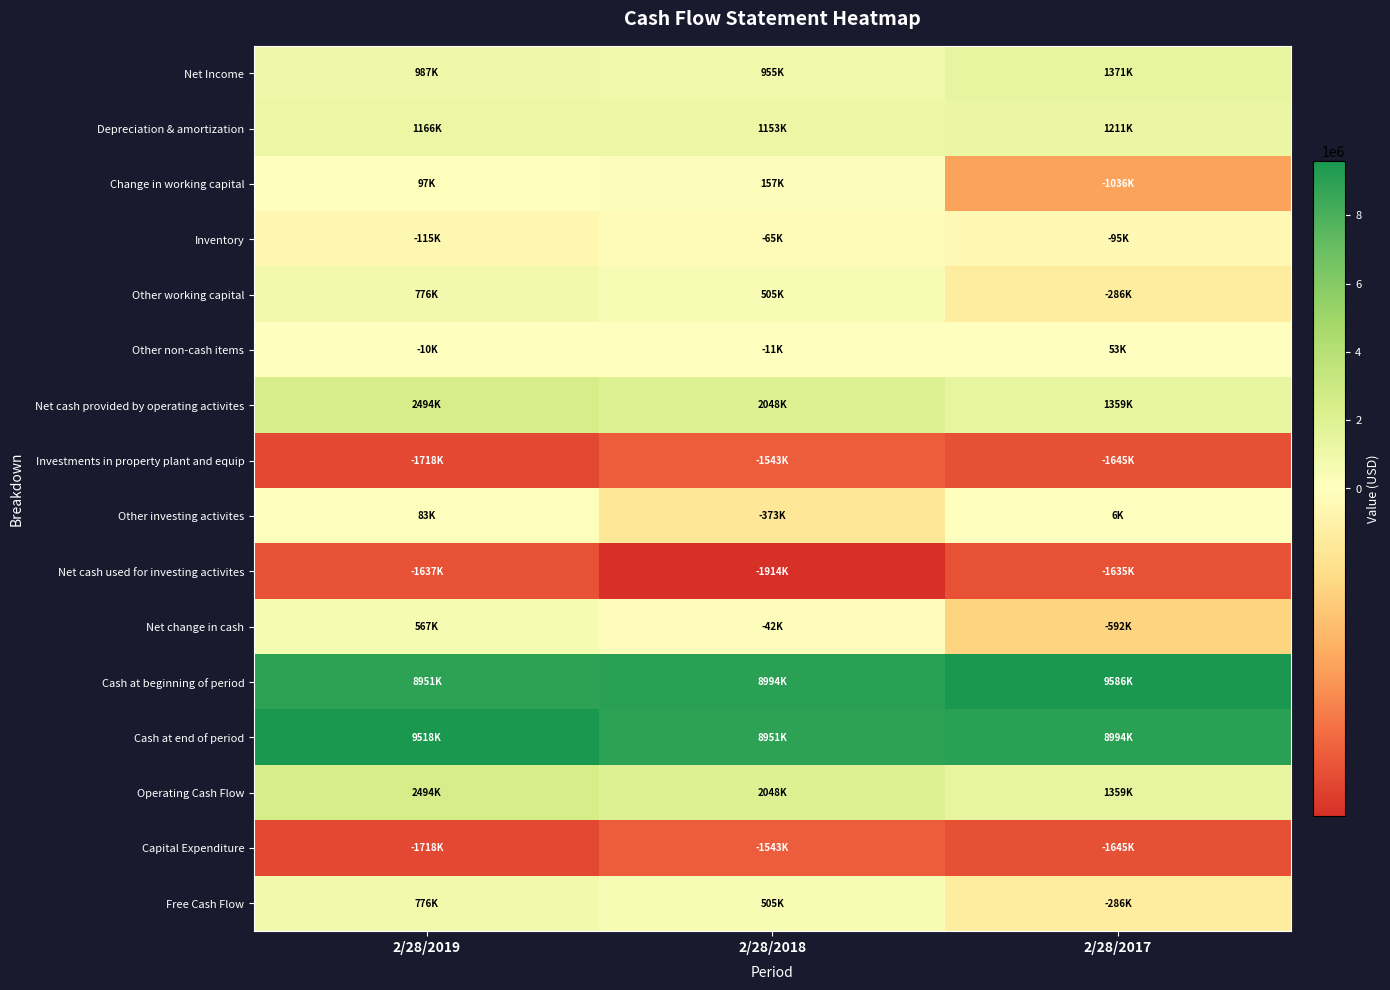

Which category has the highest value across all series?

2/28/2017